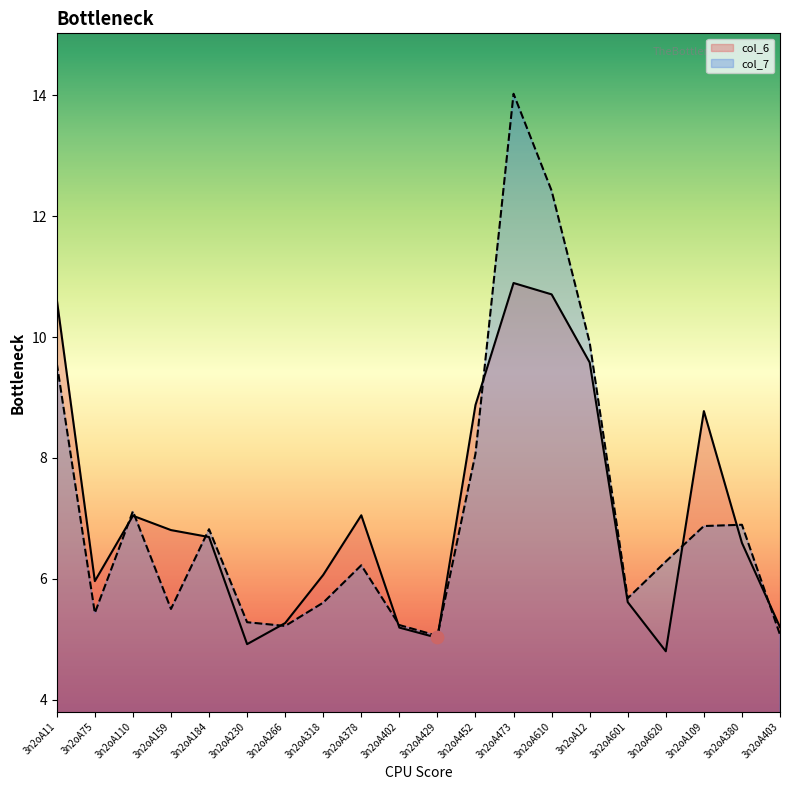

Which series has the largest total across all categories?

col_7